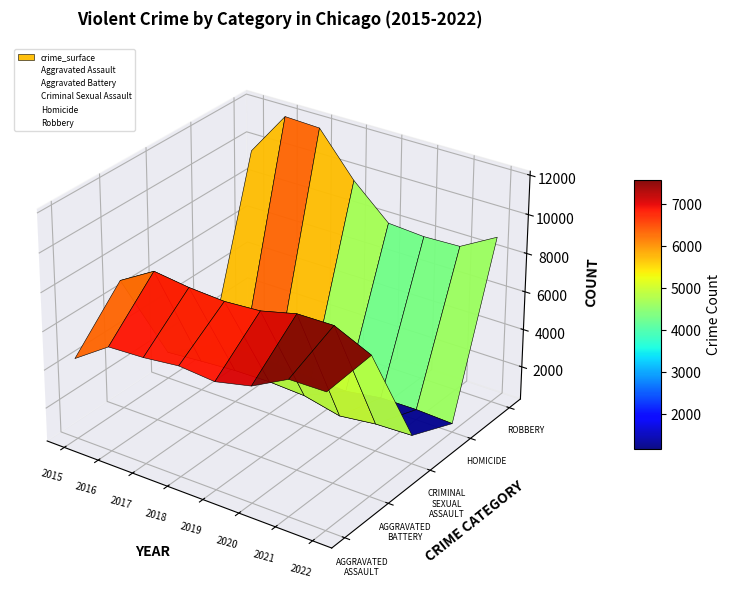

Which series has the largest range (max minus min)?

Robbery